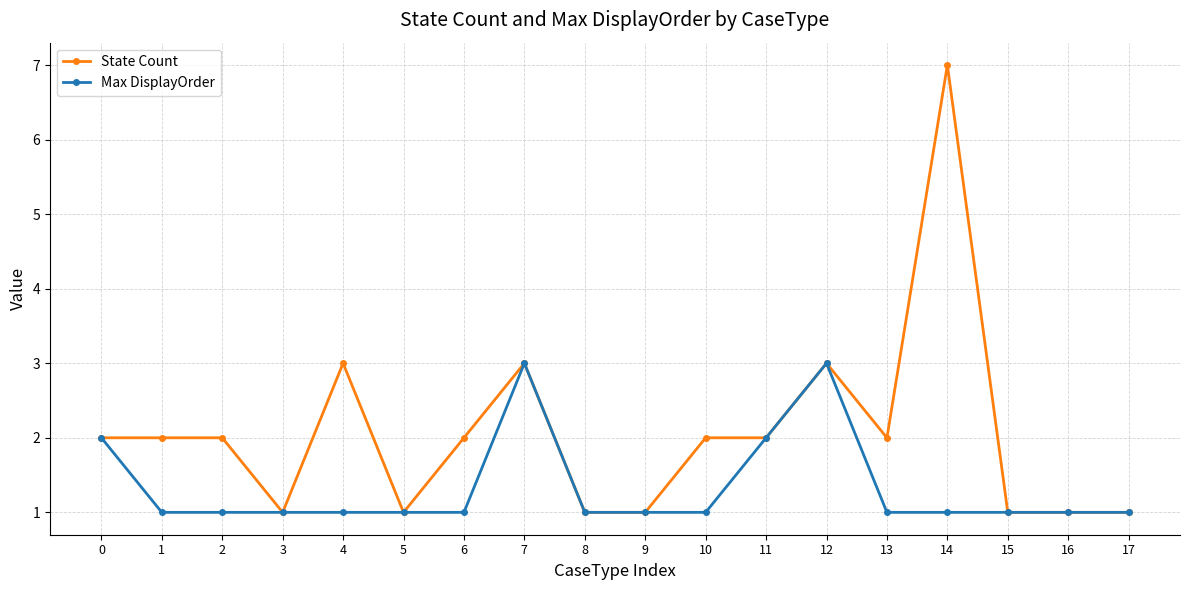

How many State Count values are between 1 and 2?

14